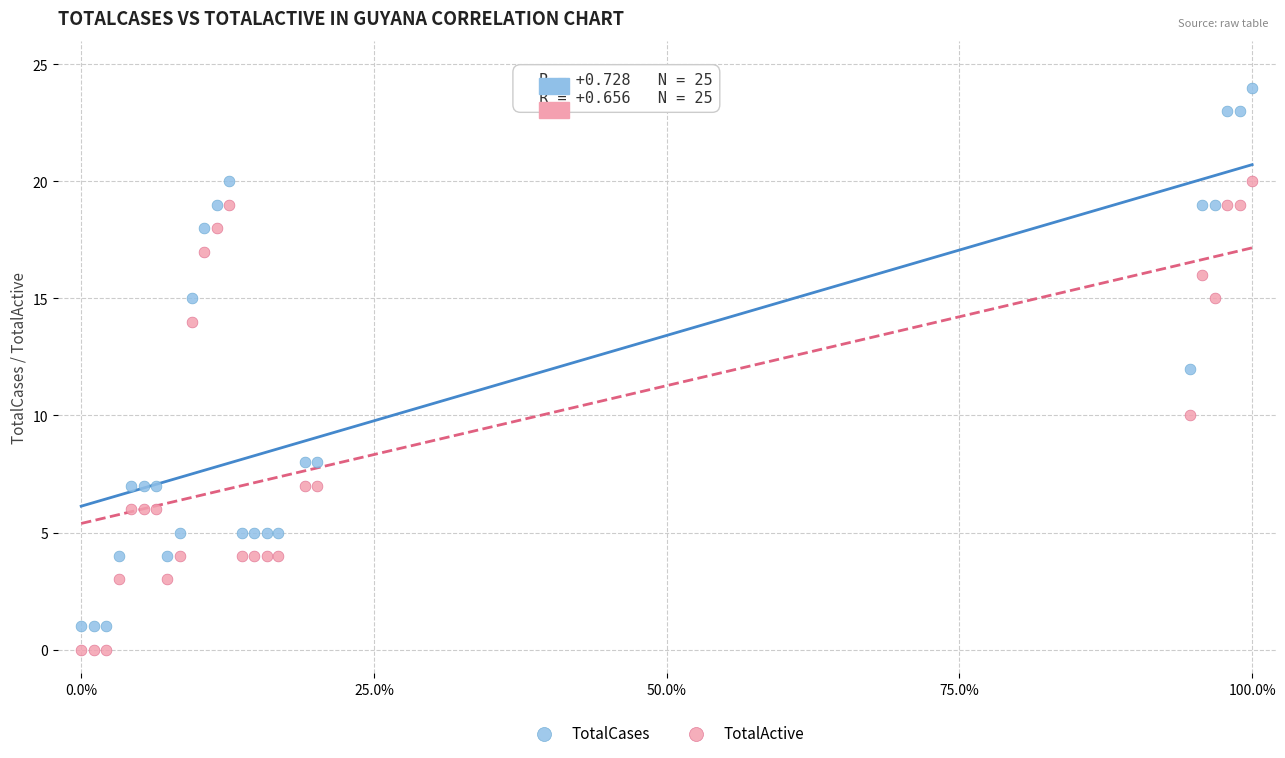

Which series has the largest Y range (max minus min)?

TotalCases